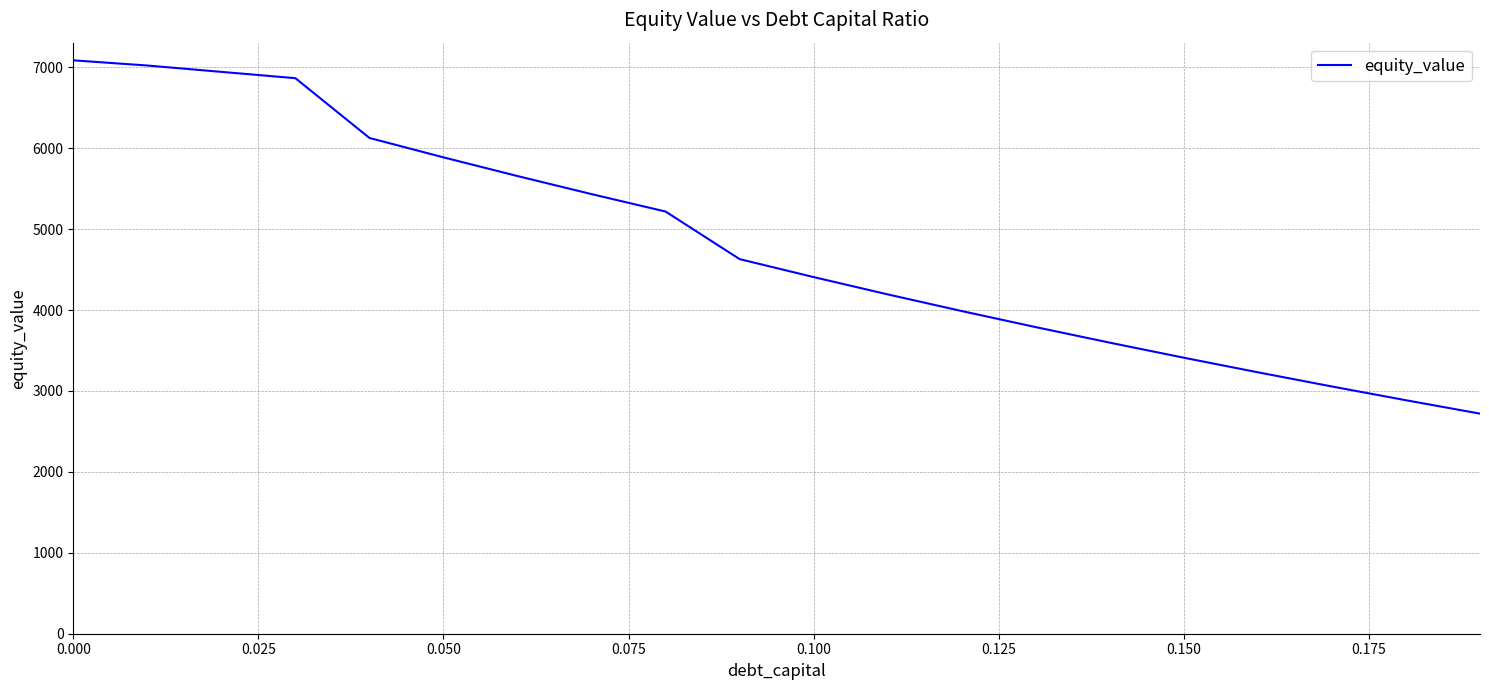

What is the greatest value displayed?

7086.3